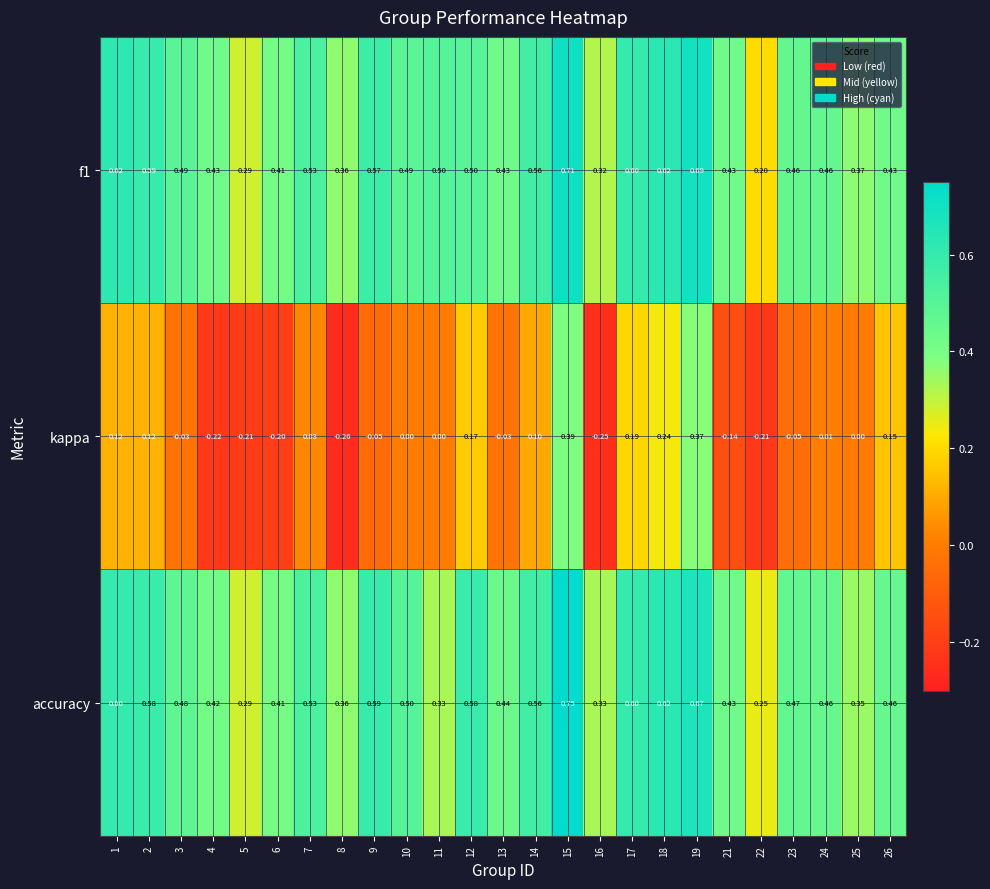

Between 1 and 9, which series saw the biggest shift?

kappa